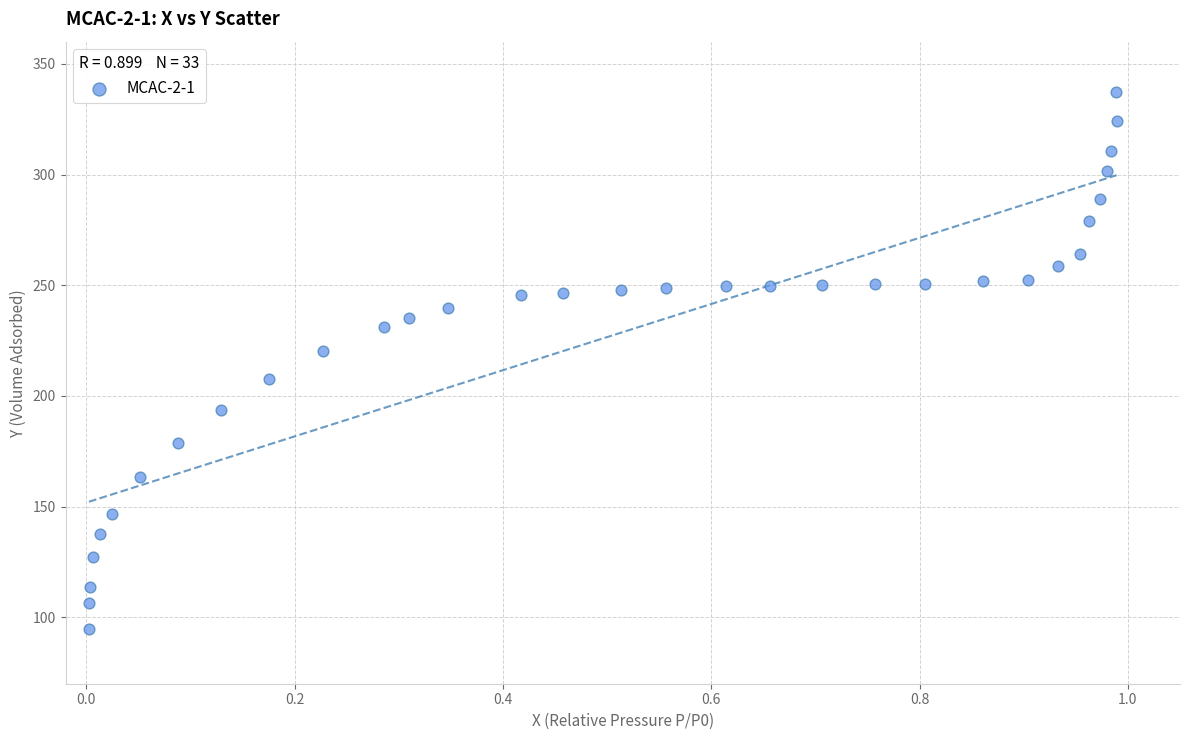

What is the range of Y values (max minus min)?

242.3